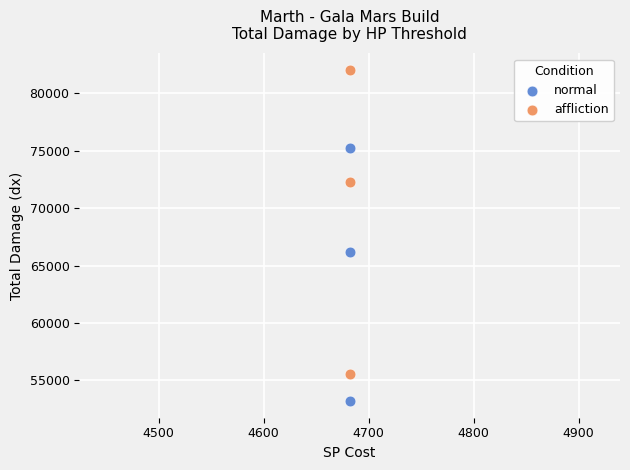

Across all data points, what is the range of Y values (max minus min)?

28860